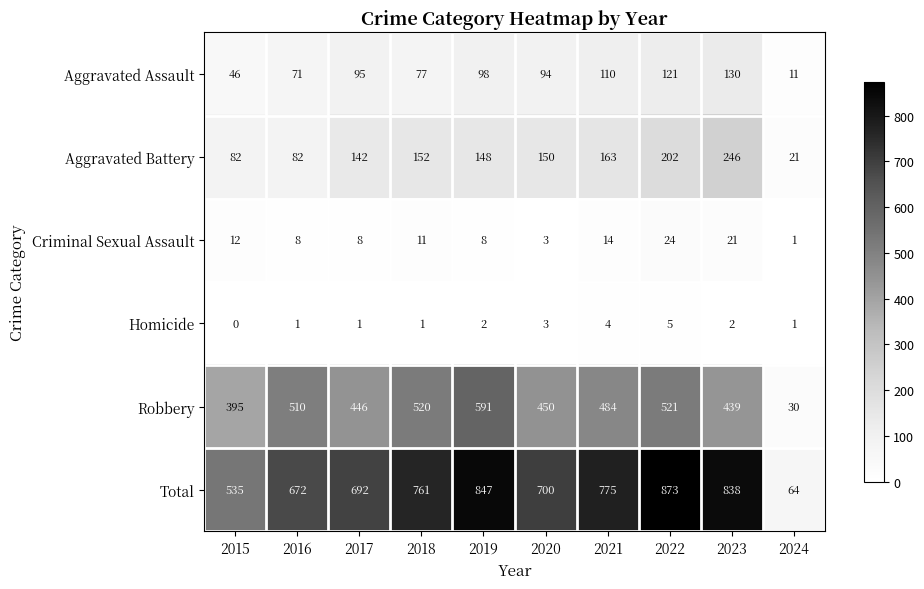

Which series has the largest range (max minus min)?

Total